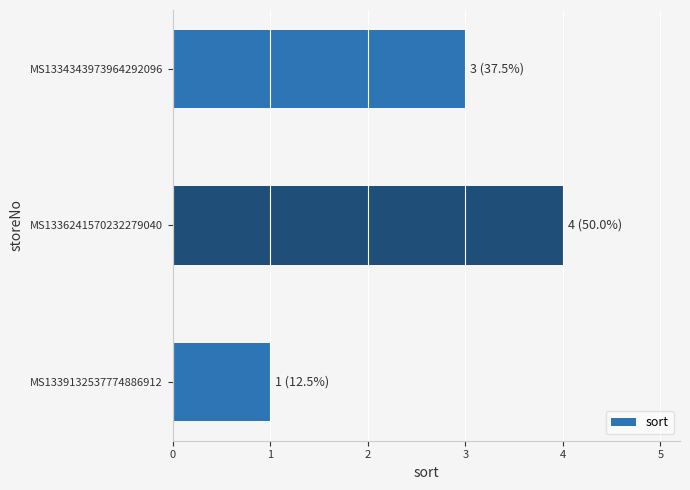

Reading top to bottom, extract all data points from this chart.

MS1334343973964292096=3	MS1336241570232279040=4	MS1339132537774886912=1